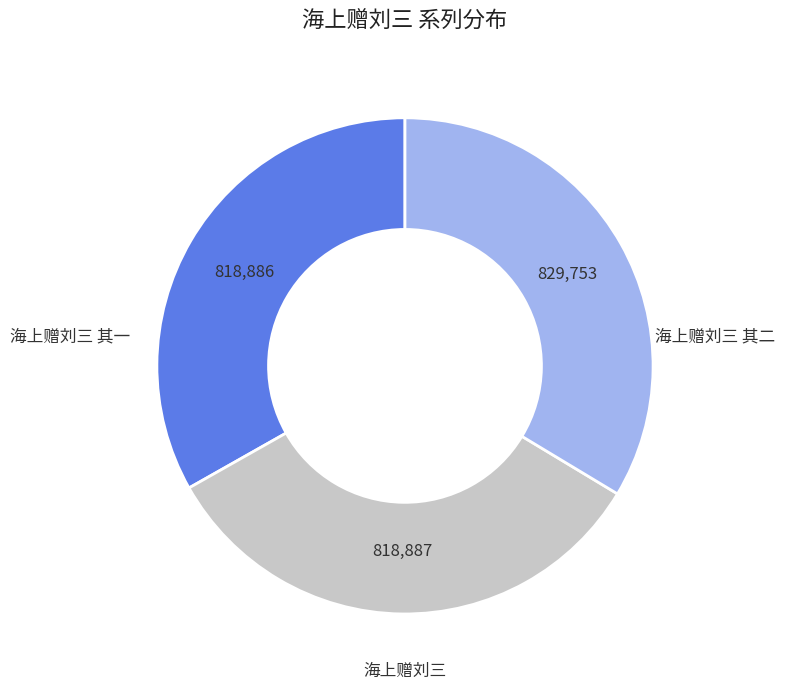

Is it true that 海上赠刘三 其一 is 33% of the pie?

True